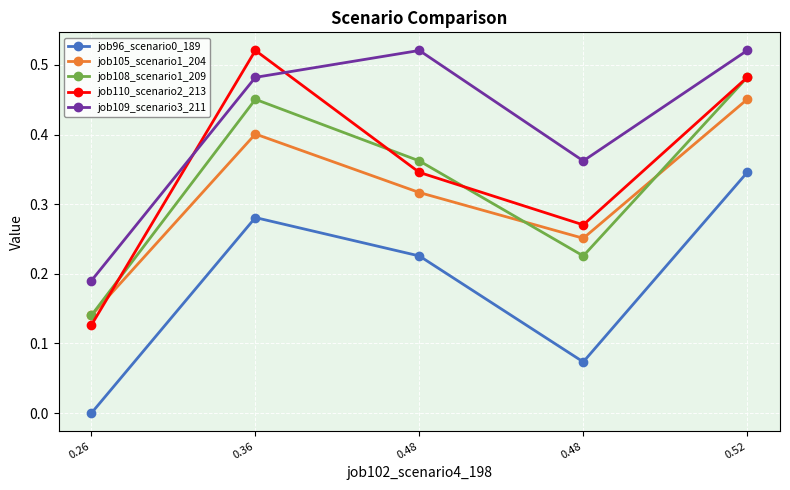

What is the approximate value of job108_scenario1_209 at 0.26?

0.1